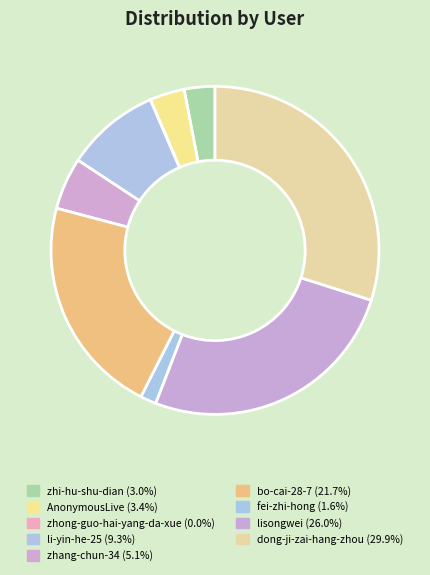

To the nearest percent, what is the difference between the fei-zhi-hong and AnonymousLive slice percentages?

2%